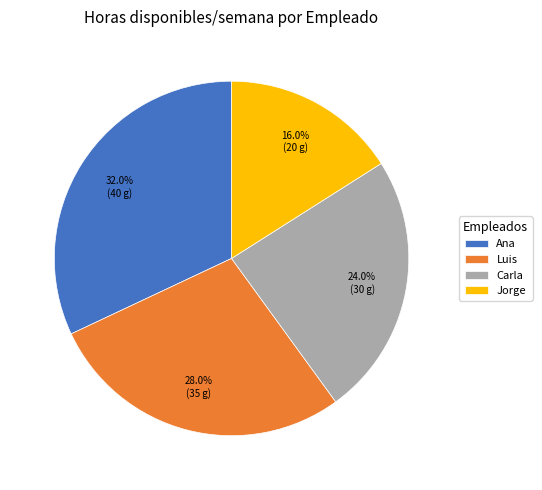

Is it true that Jorge is 7% of the pie?

False